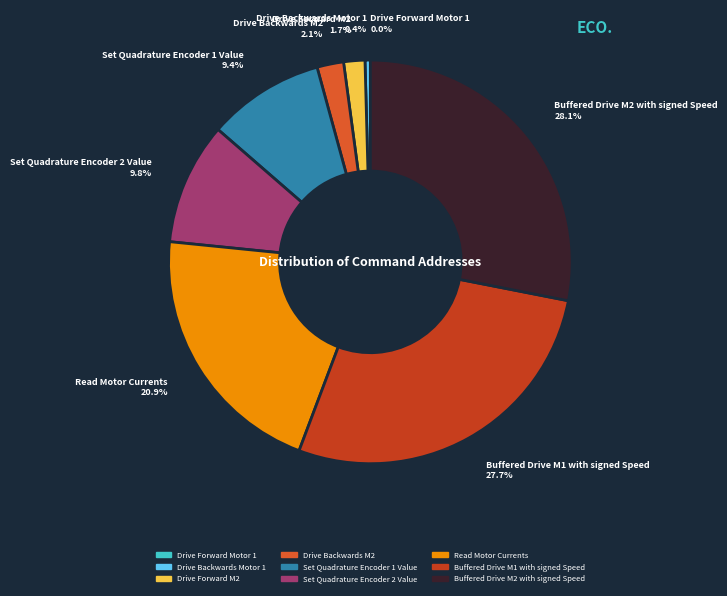

Is there any slice that represents more than half of the pie?

No